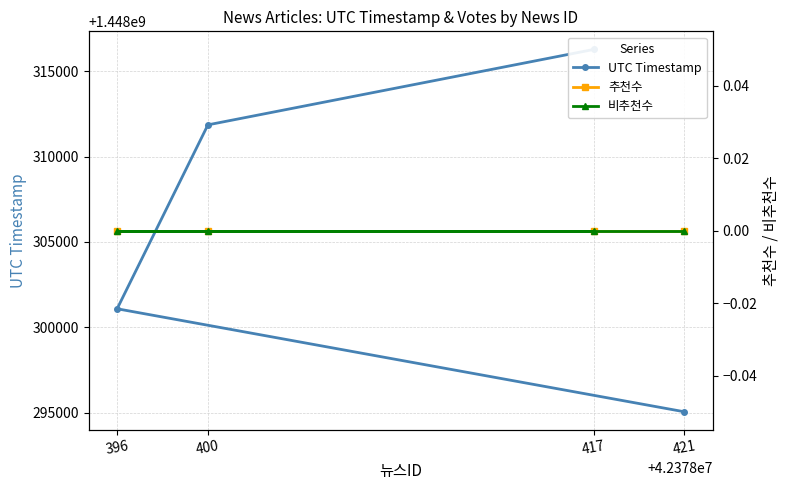

What is the spread (max minus min) of values at 396?

1448301080